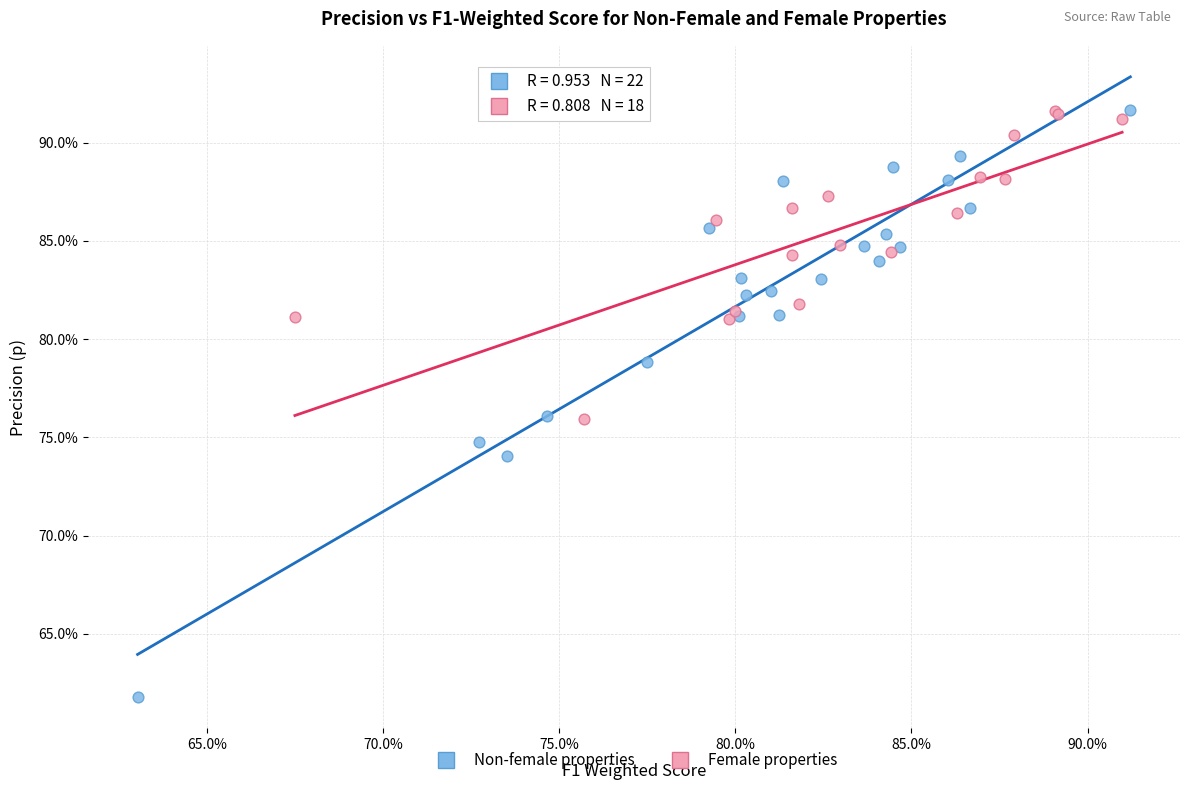

Which series reaches the minimum Y coordinate?

Non-female properties